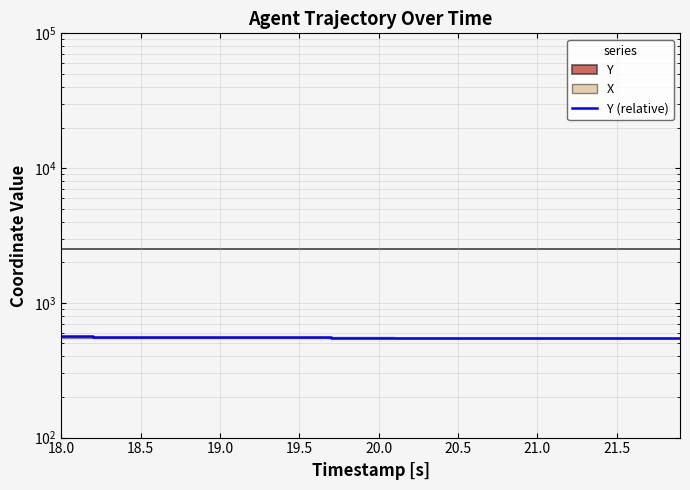

Does the chart have visible grid lines?

Yes